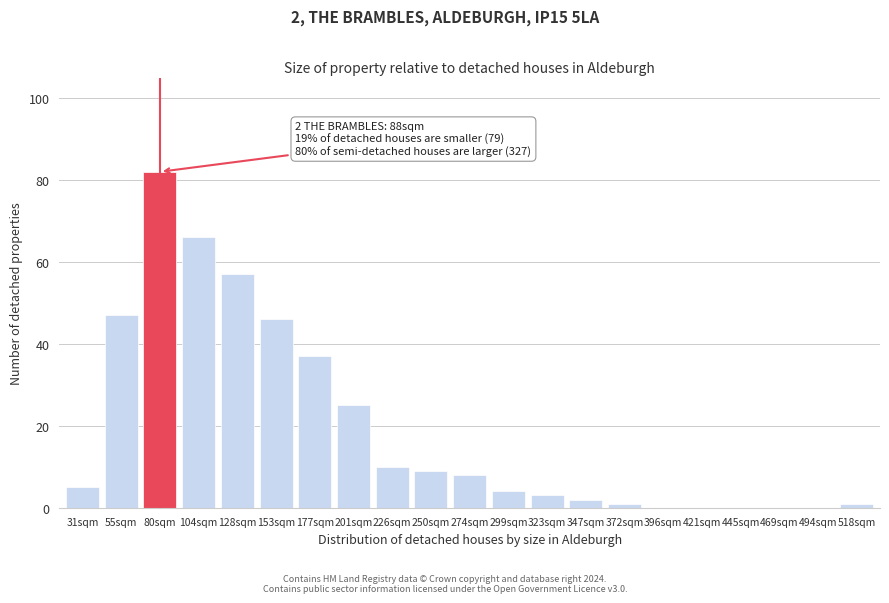

Reading left to right, extract all data points from this chart.

31sqm=5	55sqm=47	80sqm=82	104sqm=66	128sqm=57	153sqm=46	177sqm=37	201sqm=25	226sqm=10	250sqm=9	274sqm=8	299sqm=4	323sqm=3	347sqm=2	372sqm=1	396sqm=0	421sqm=0	445sqm=0	469sqm=0	494sqm=0	518sqm=1